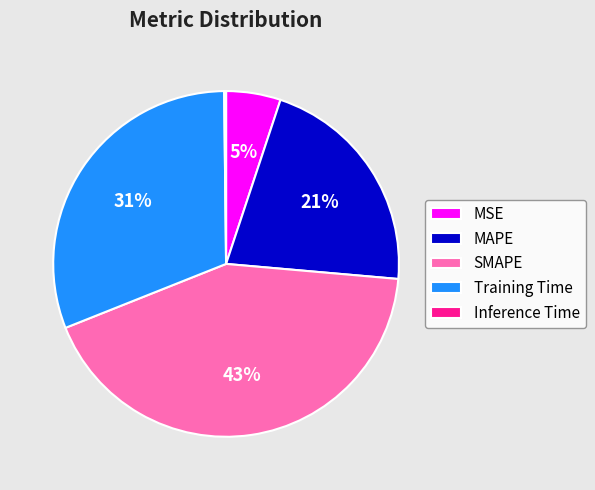

Between MAPE and Training Time, which is larger?

Training Time